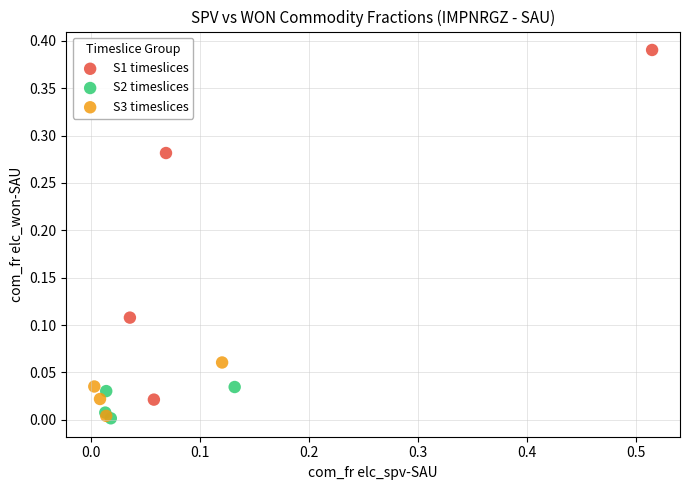

Which series reaches the maximum Y coordinate?

S1 timeslices